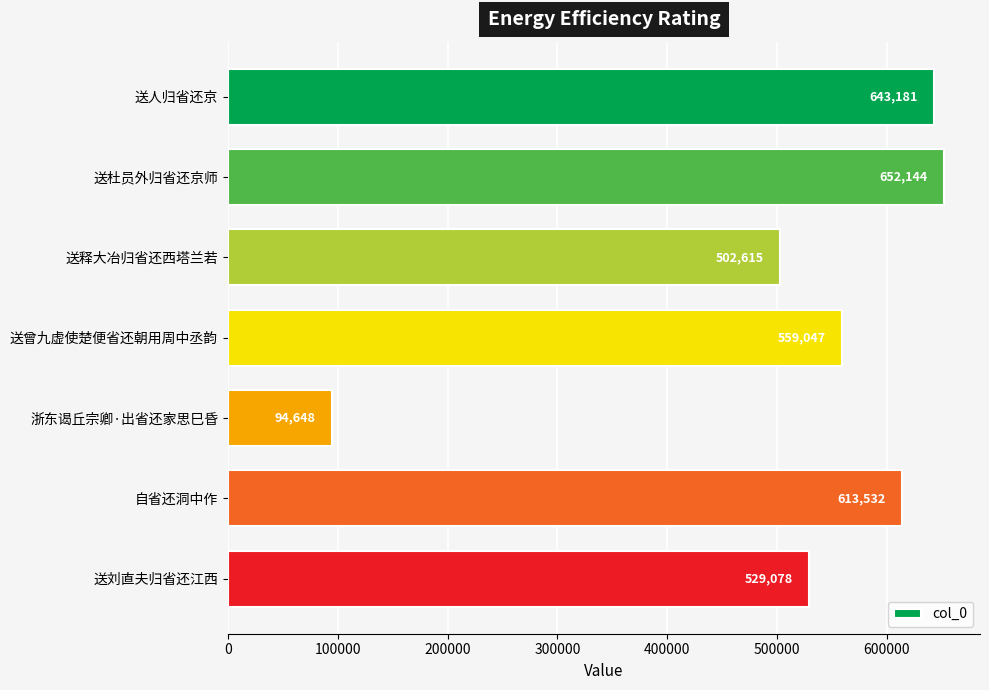

Does the chart contain any negative values?

No